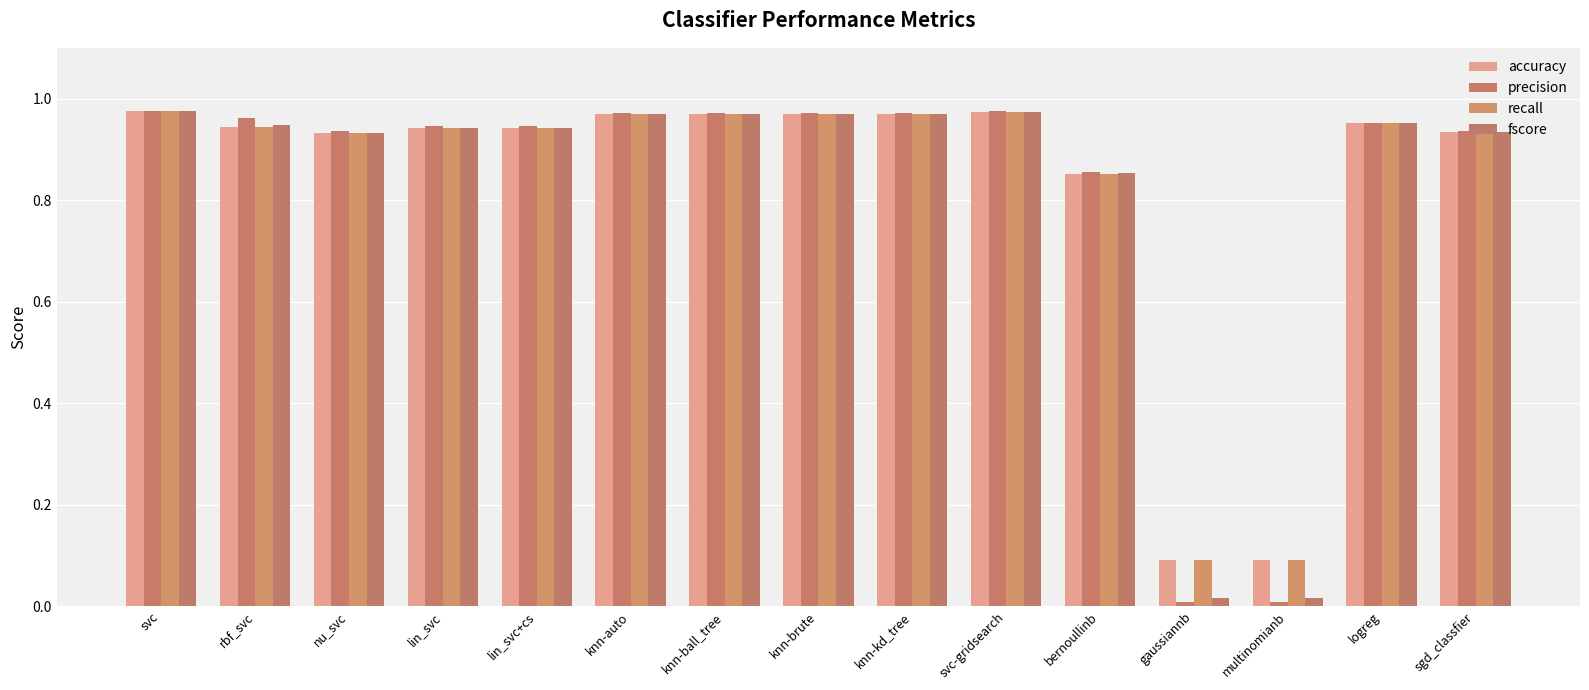

What position from the left is logreg?

14